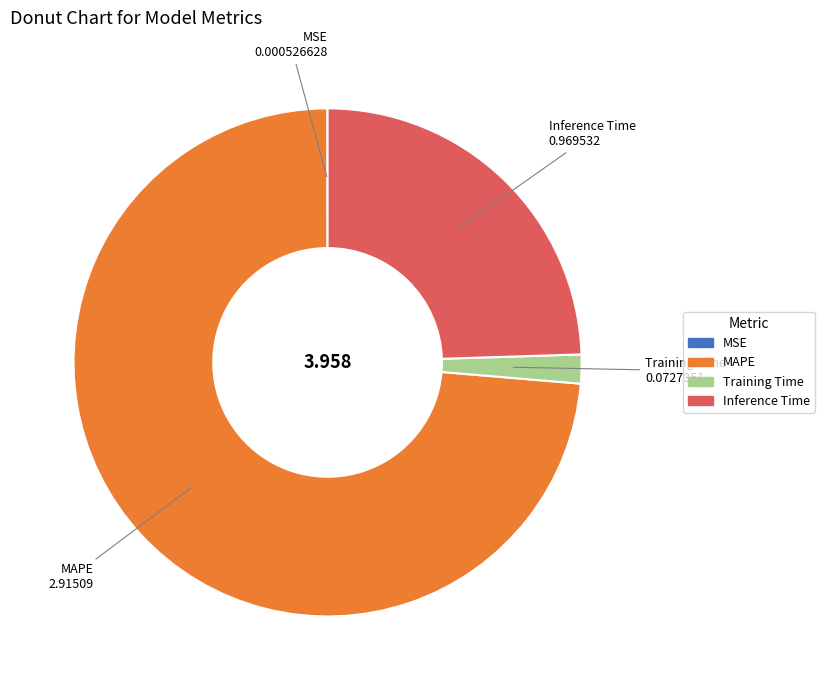

Between Training Time and Inference Time, which is larger?

Inference Time